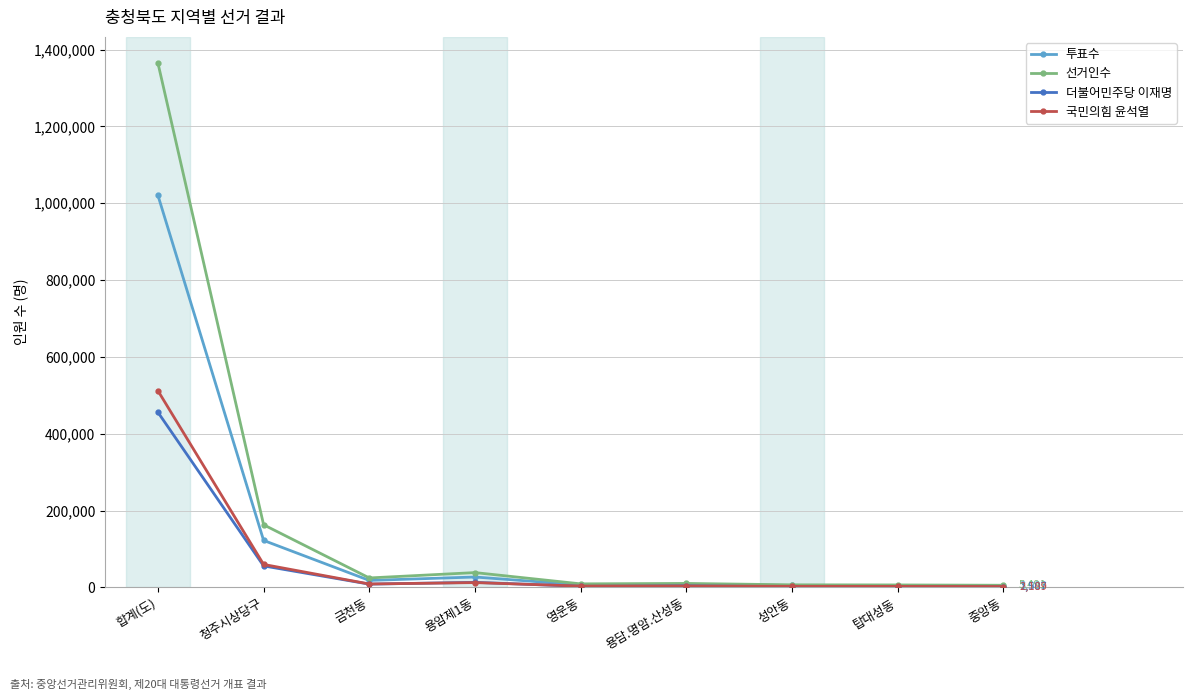

What is the label of the 6th point from the right?

용암제1동